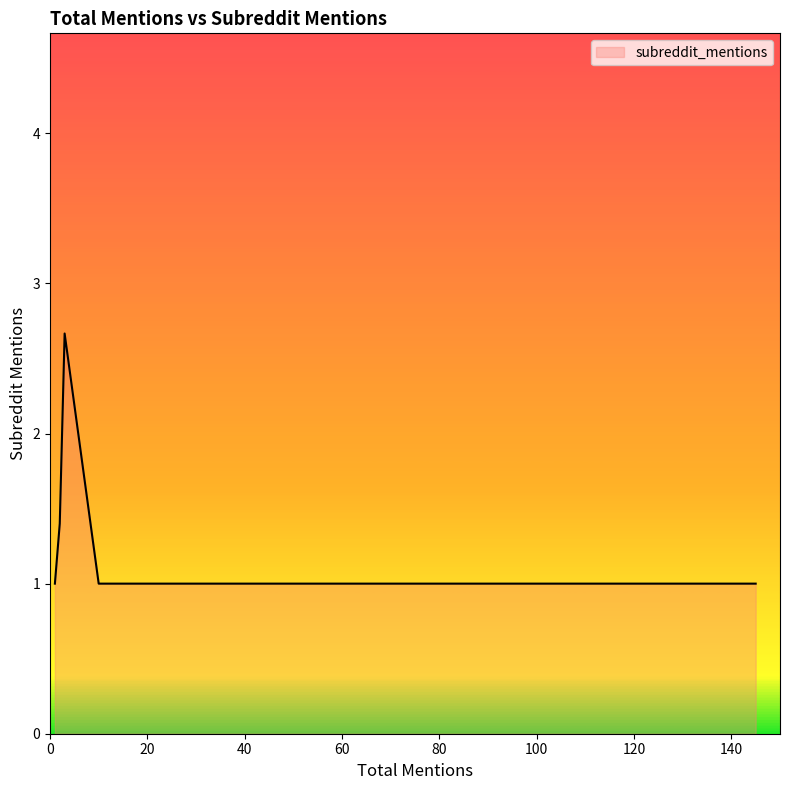

What is the average value?

1.3